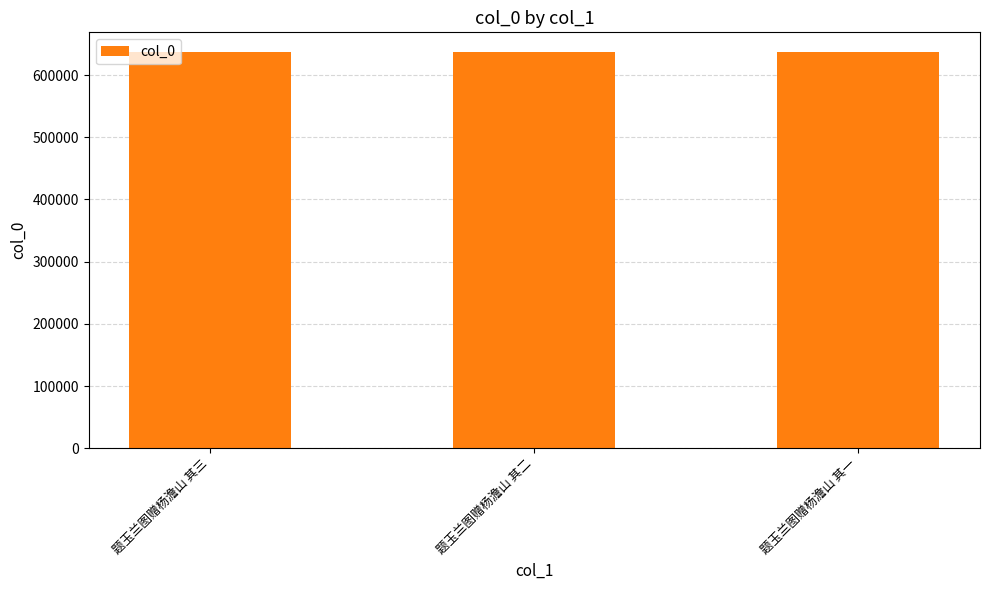

What is the approximate value at 题玉兰图赠杨澹山 其一?

636805